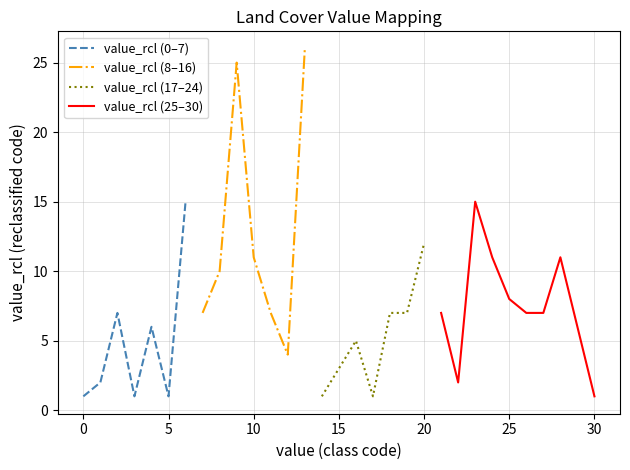

True or false: value_rcl (0–7) has a value of 1 at 0.

True